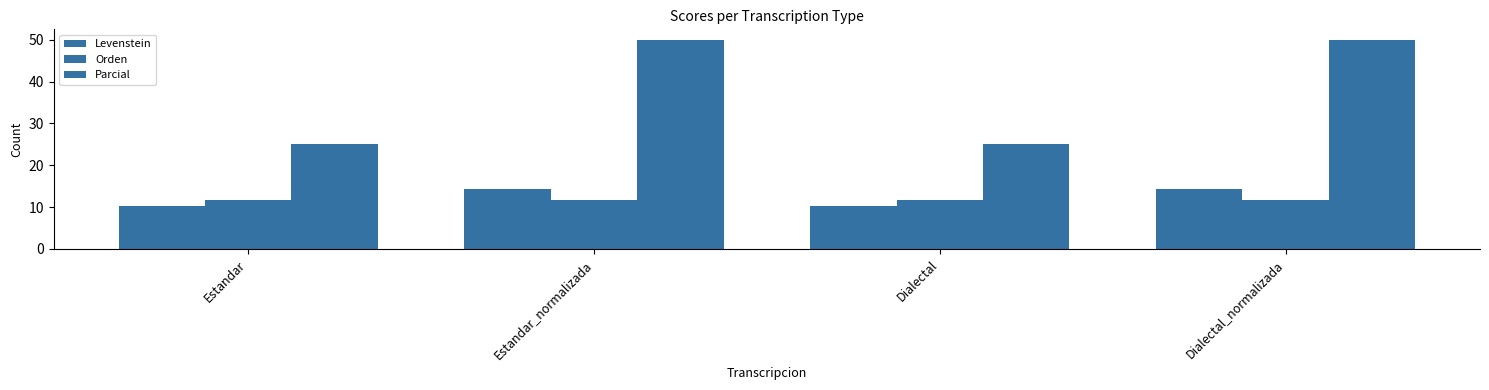

Reading left to right, extract all data points from this chart.

Levenstein: Estandar=10.3	Estandar_normalizada=14.3	Dialectal=10.3	Dialectal_normalizada=14.3
Orden: Estandar=11.8	Estandar_normalizada=11.8	Dialectal=11.8	Dialectal_normalizada=11.8
Parcial: Estandar=25.0	Estandar_normalizada=50.0	Dialectal=25.0	Dialectal_normalizada=50.0